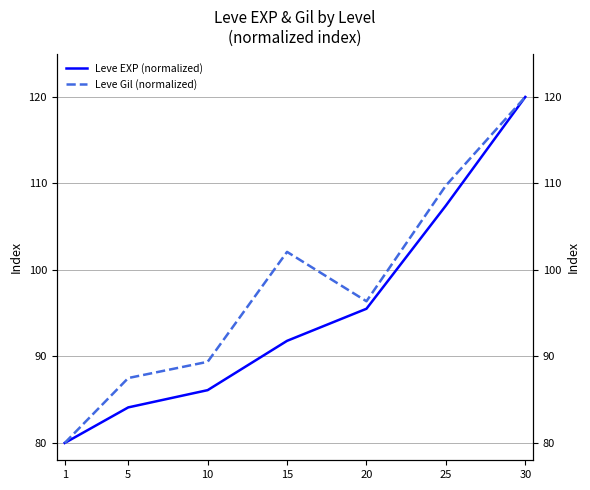

Rank the categories by Leve Gil (normalized) value from lowest to highest.

1, 5, 10, 20, 15, 25, 30